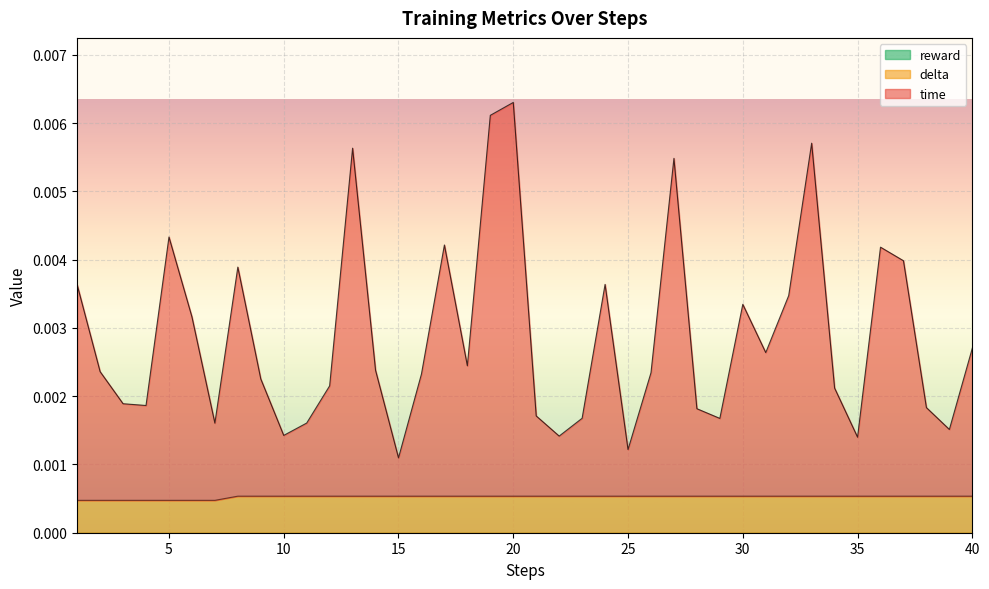

True or false: time and delta cross at least once.

False